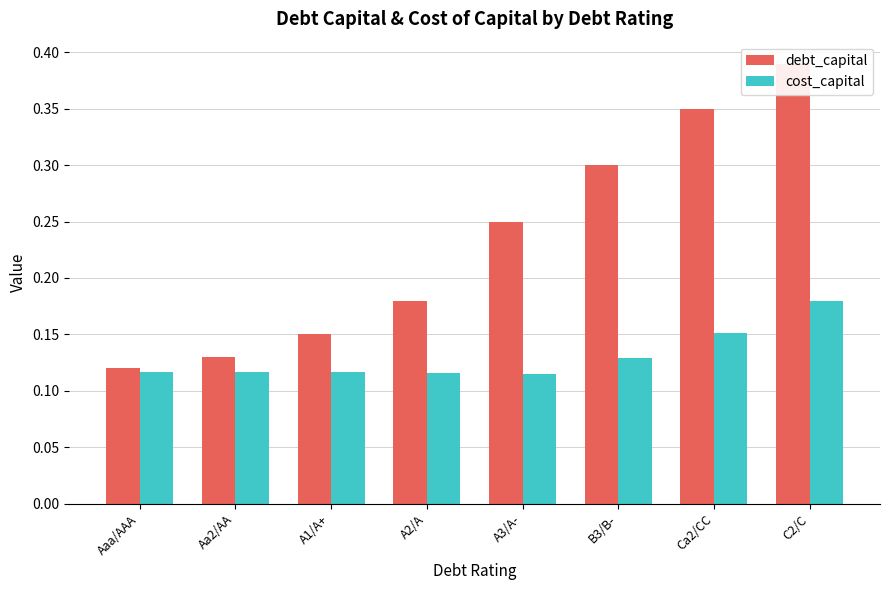

Reading right to left, extract all data points from this chart.

debt_capital: C2/C=0.4	Ca2/CC=0.3	B3/B-=0.3	A3/A-=0.2	A2/A=0.2	A1/A+=0.1	Aa2/AA=0.1	Aaa/AAA=0.1
cost_capital: C2/C=0.2	Ca2/CC=0.2	B3/B-=0.1	A3/A-=0.1	A2/A=0.1	A1/A+=0.1	Aa2/AA=0.1	Aaa/AAA=0.1